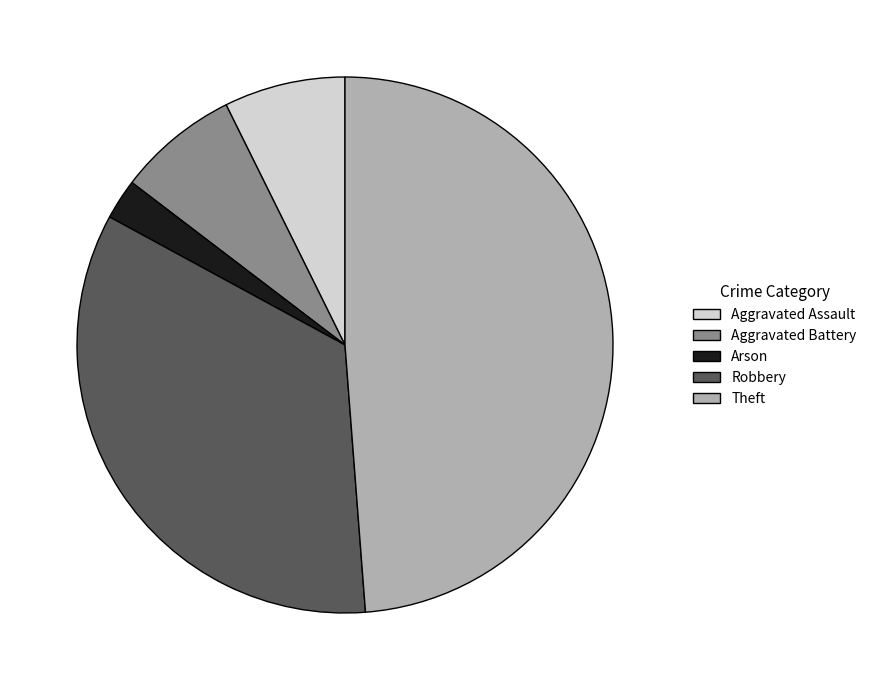

Which slice is the smallest?

Arson